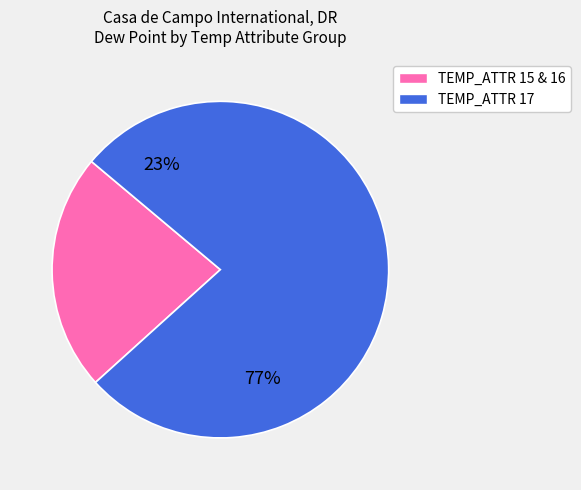

Is 15 the majority of the pie?

No